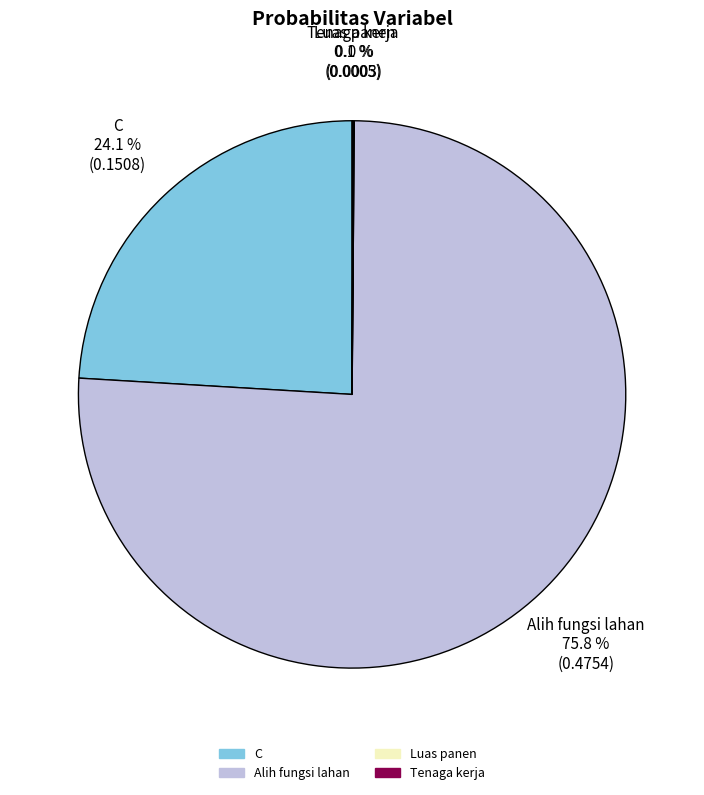

What is the largest slice in the pie chart?

Alih fungsi lahan